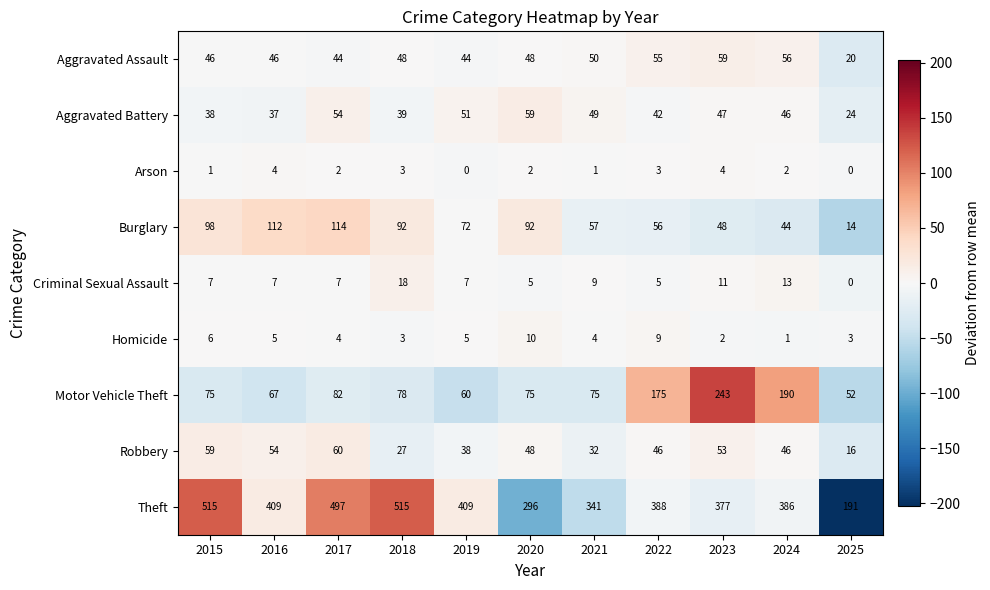

What is the sum of all Aggravated Battery values?

486